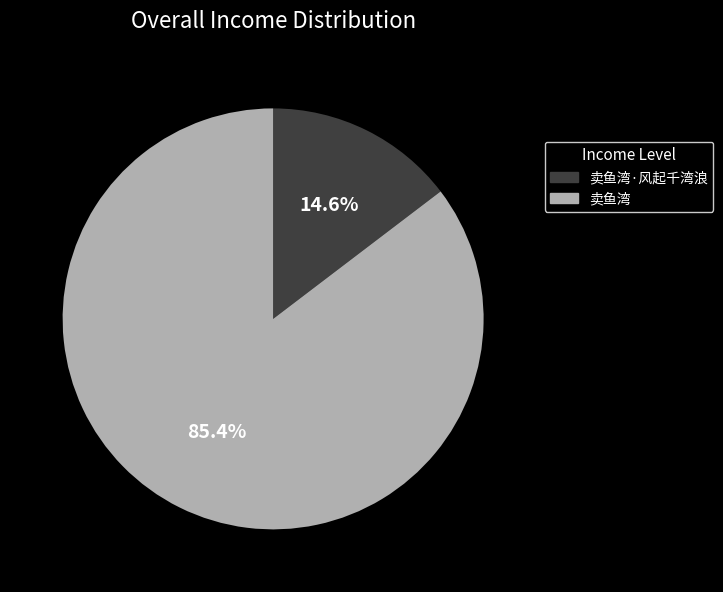

To the nearest percent, what portion does 卖鱼湾·风起千湾浪 represent?

15%